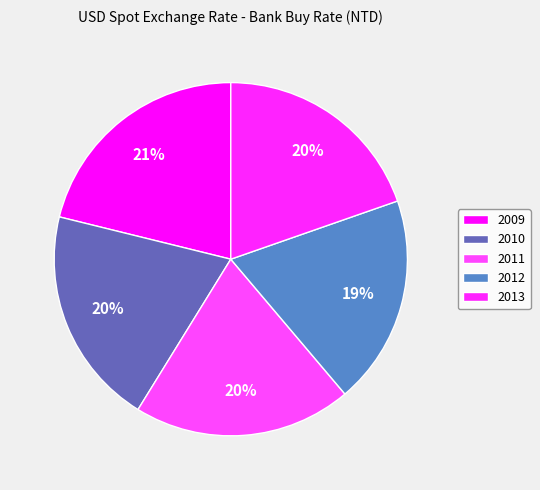

True or false: 2011 accounts for 28% of the total.

False